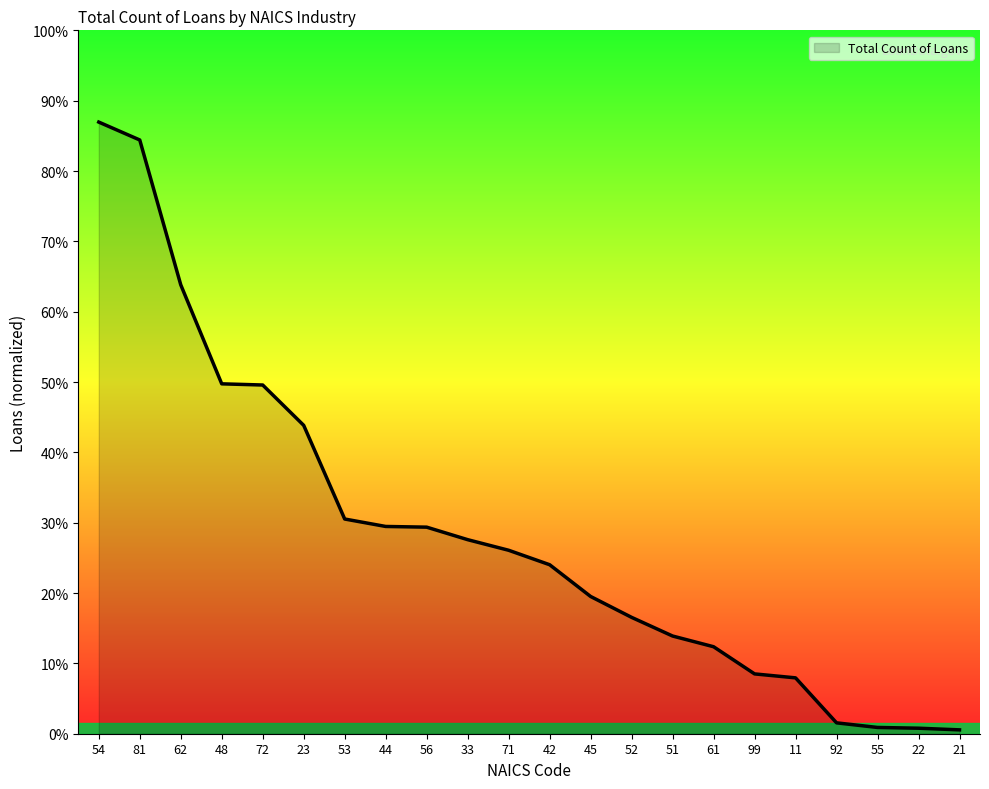

Does the chart display data point markers on the line(s)?

No